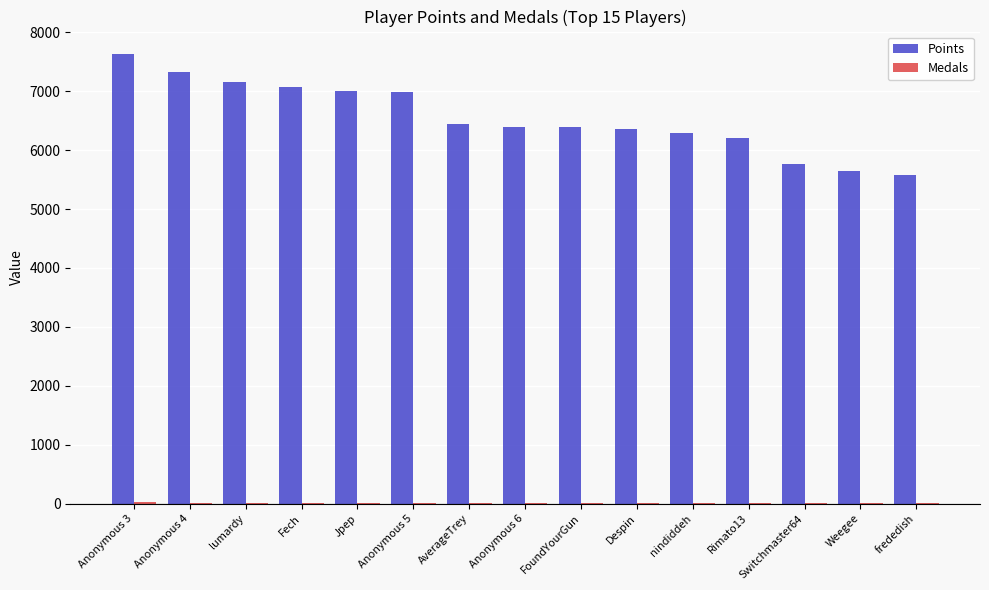

How many series are shown in this chart?

2